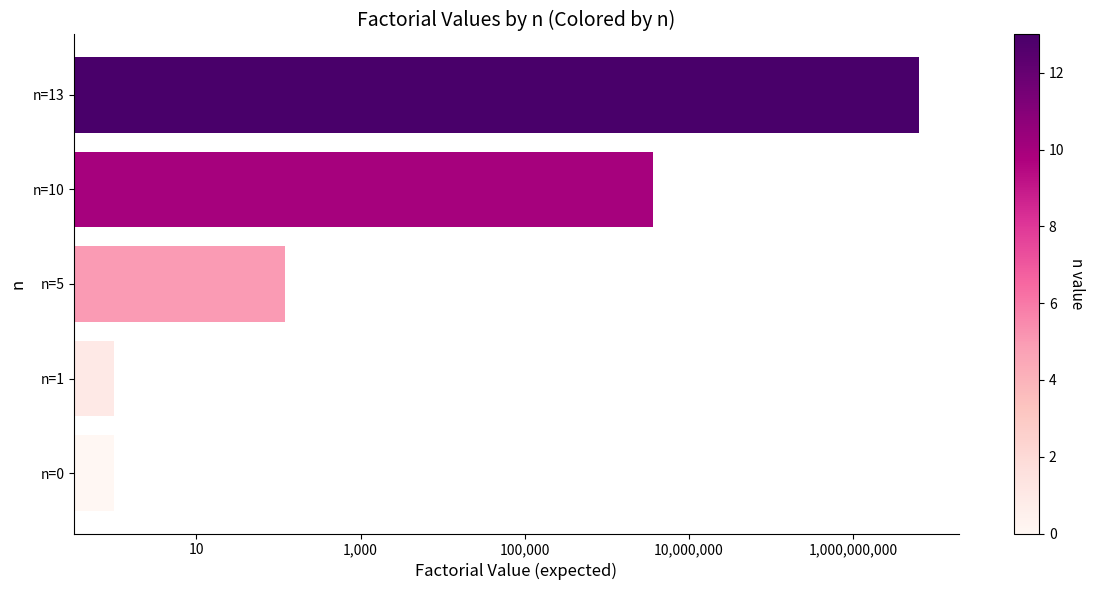

What is the difference between the maximum and second lowest values?

6227020799